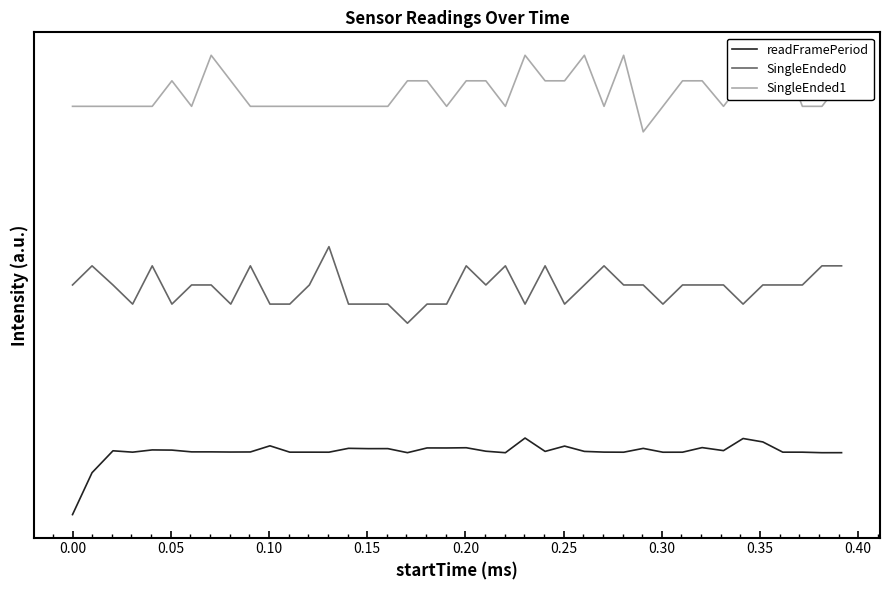

How many categories are shown in the chart?

40